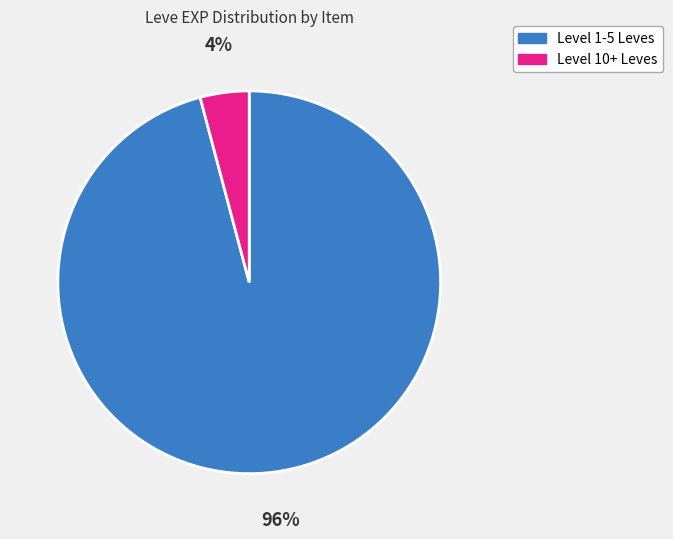

How many segments does this pie chart have?

2